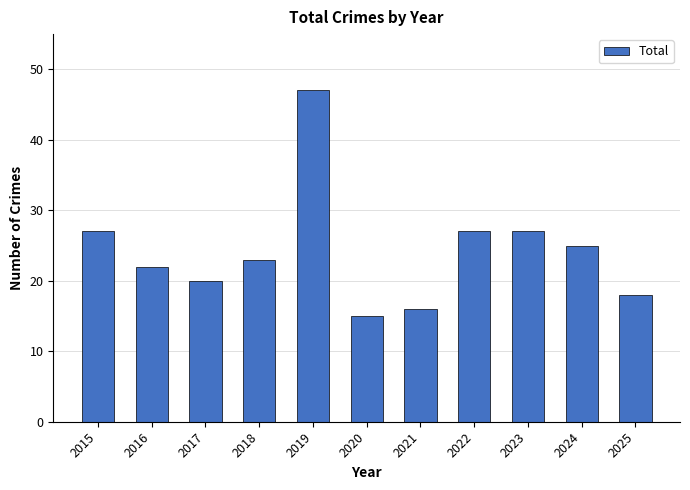

What is the value of the 9th bar from the left?

27